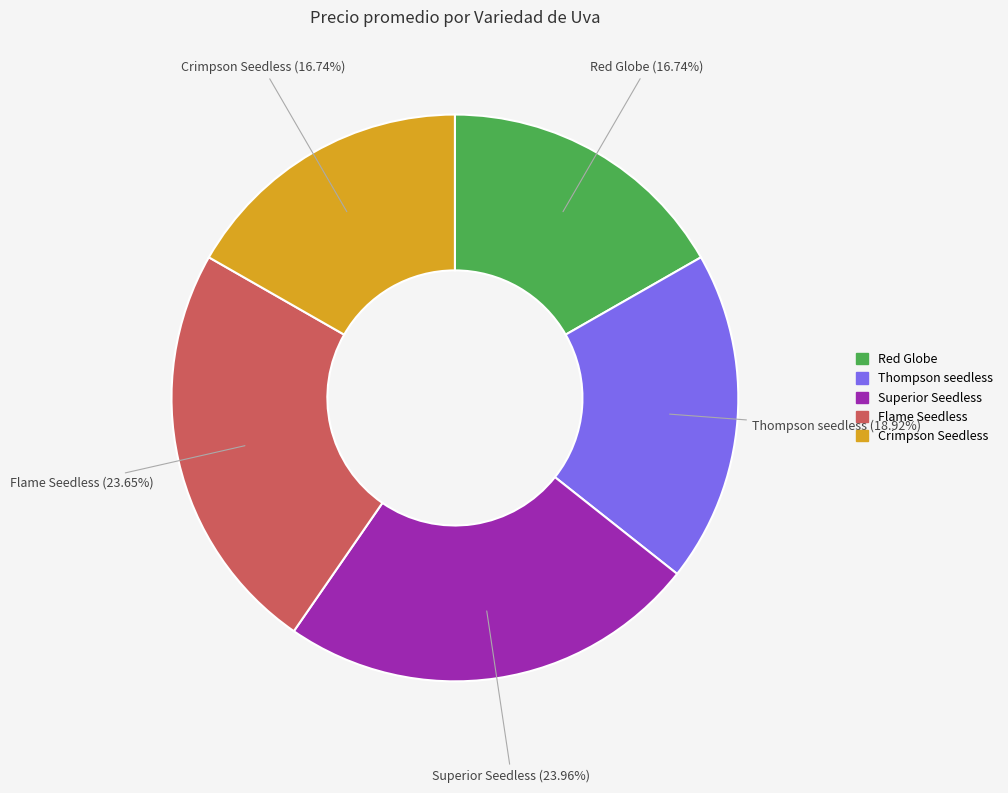

The Thompson seedless slice represents 25% of the pie. True or false?

False